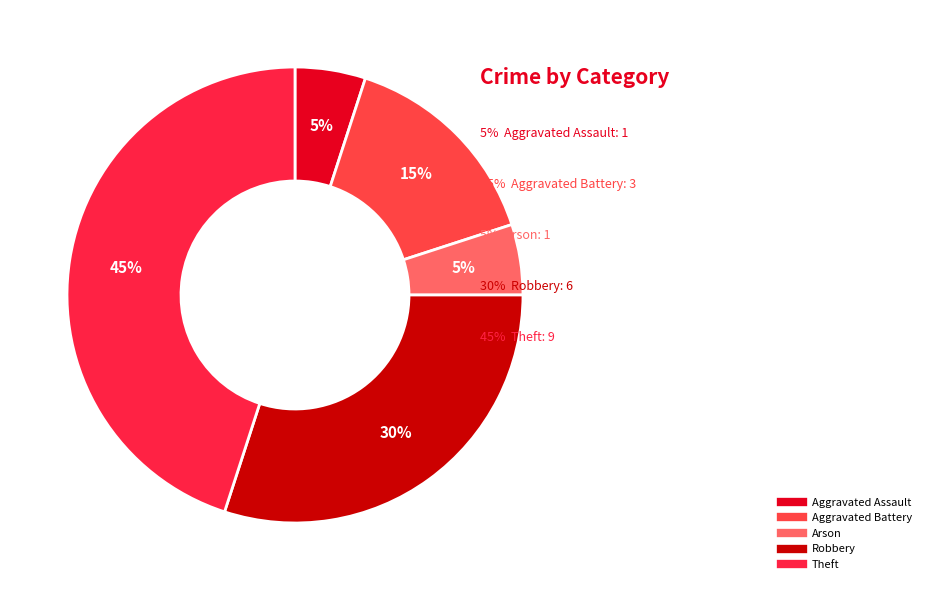

Count the number of slices in the pie.

5